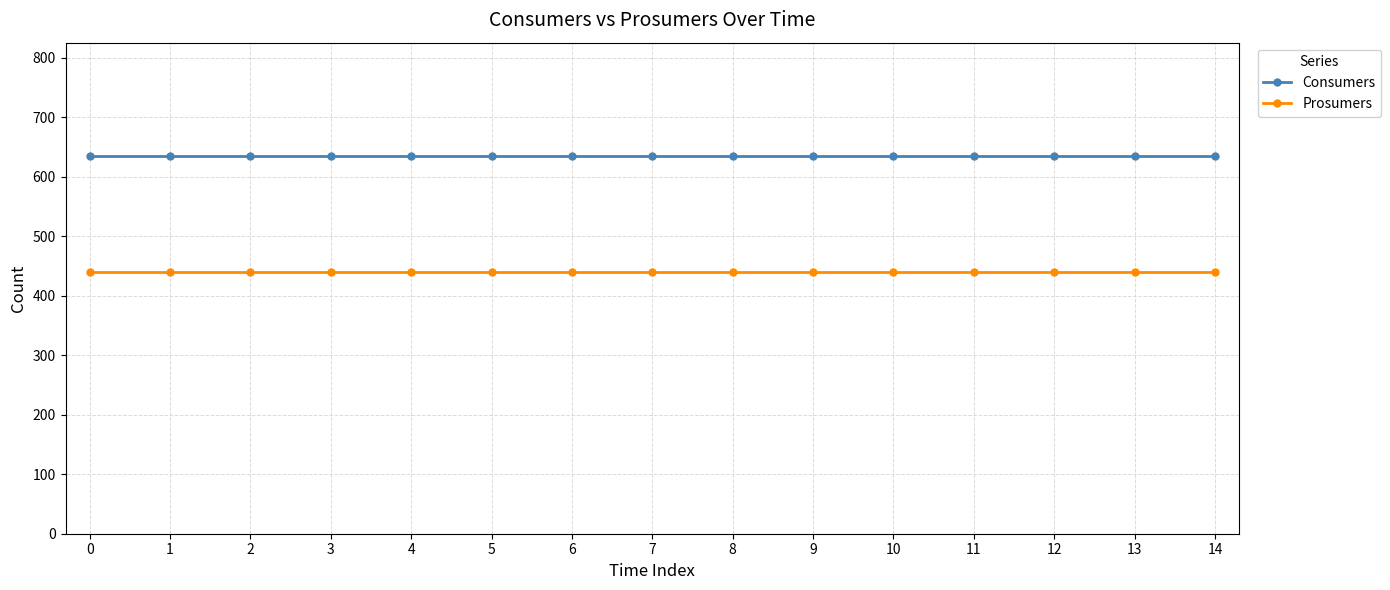

Is it true that Prosumers equals 440 at 4?

True